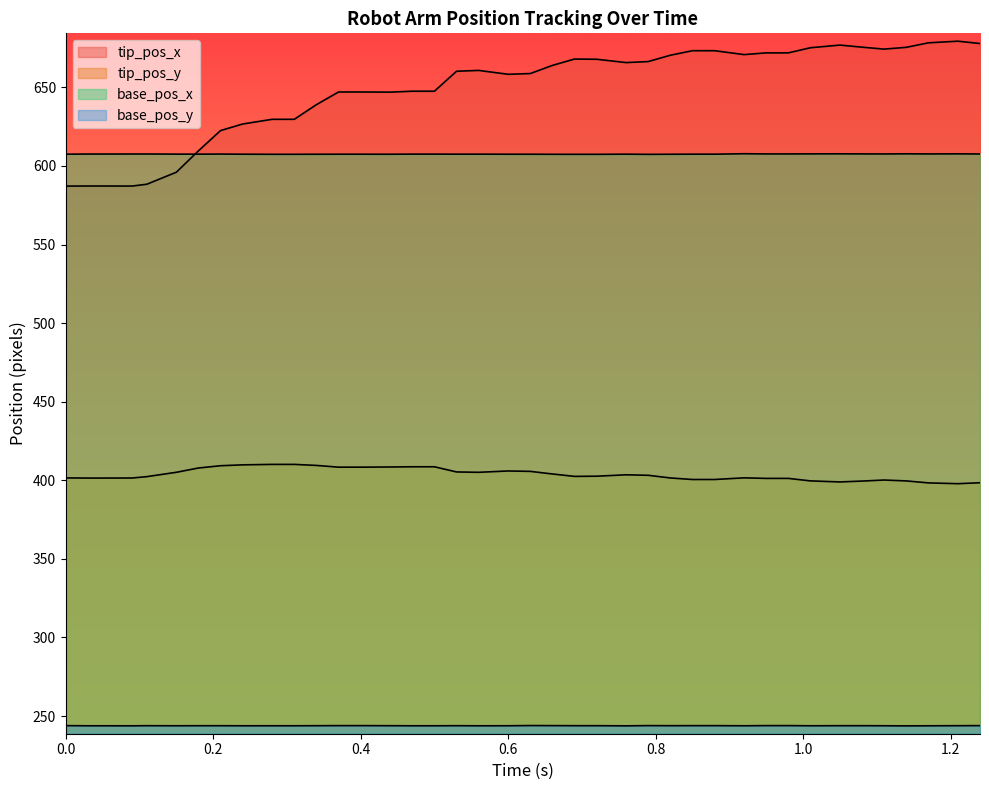

What is the minimum value shown in the chart?

243.8